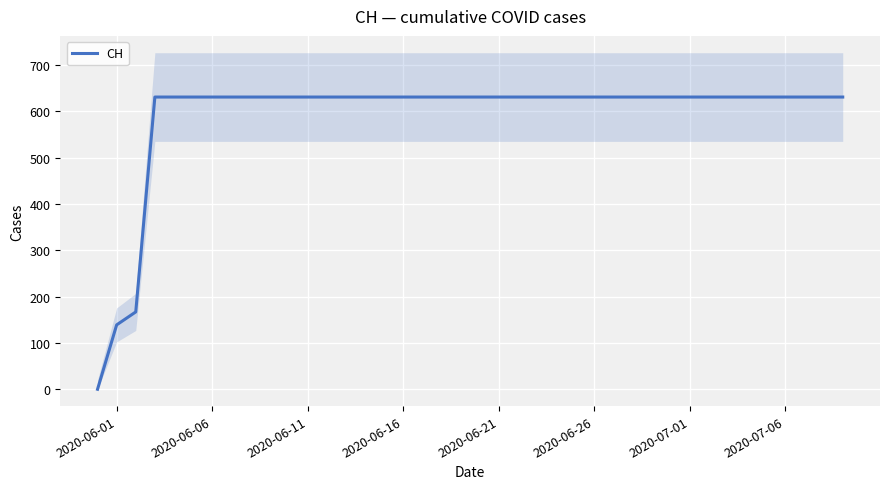

The value of CH at 2020-06-06 is 631. True or false?

True